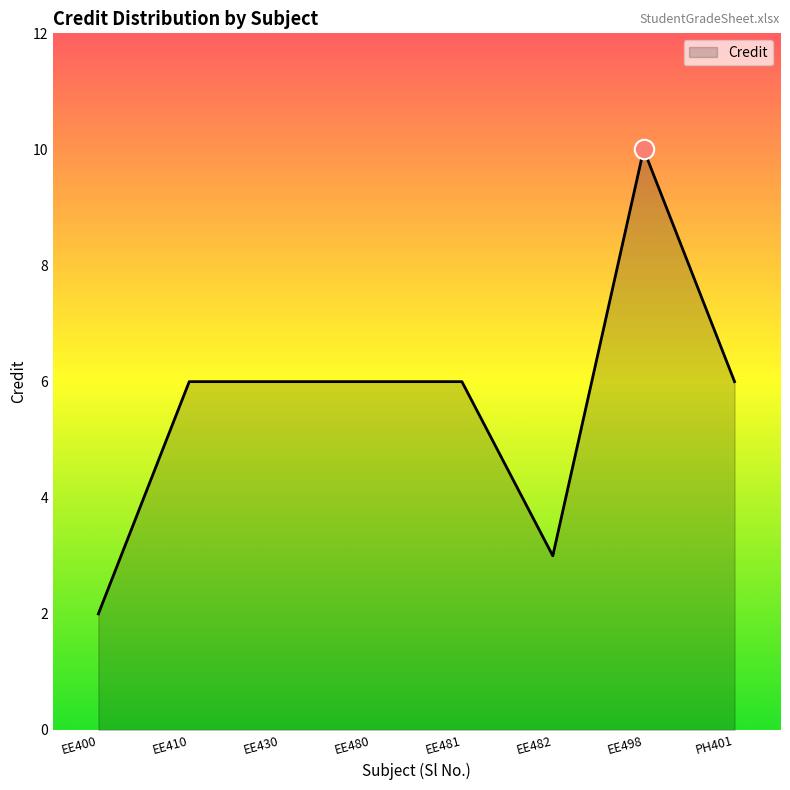

Which label corresponds to the largest value in the chart?

EE498